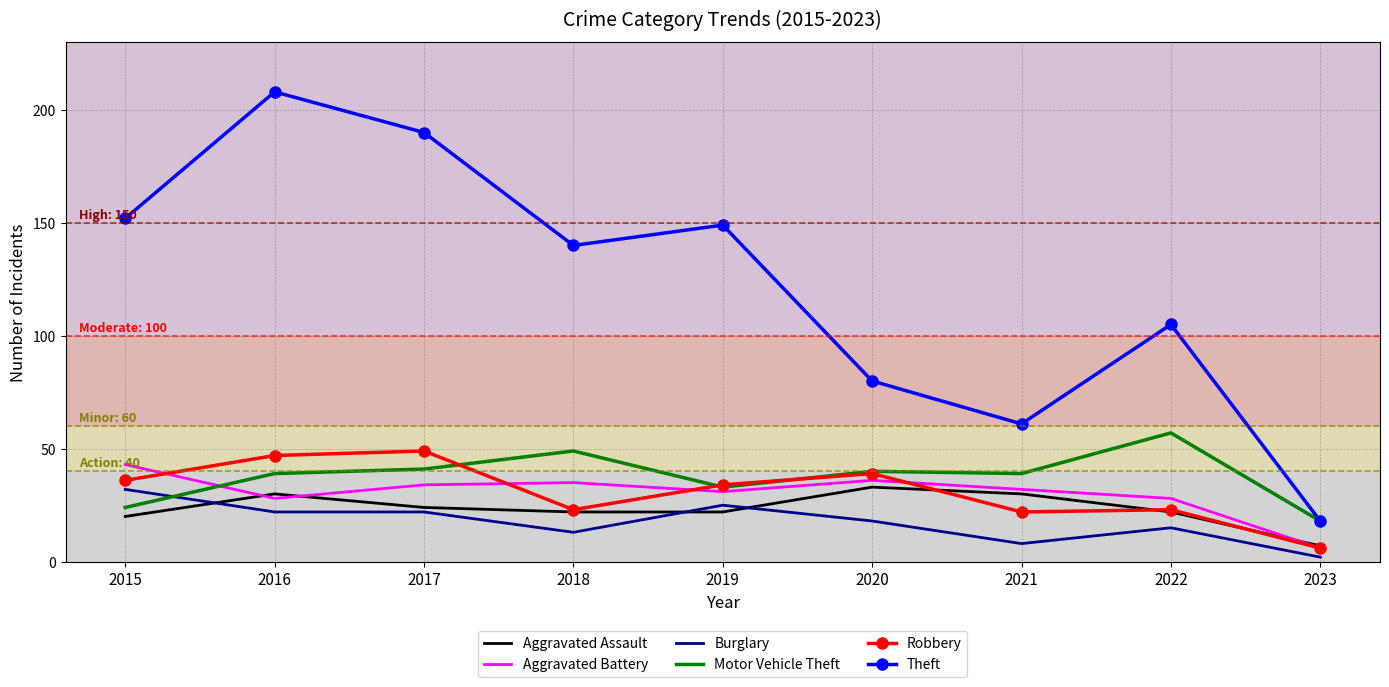

True or false: Aggravated Battery has a value of 8 at 2022.

False